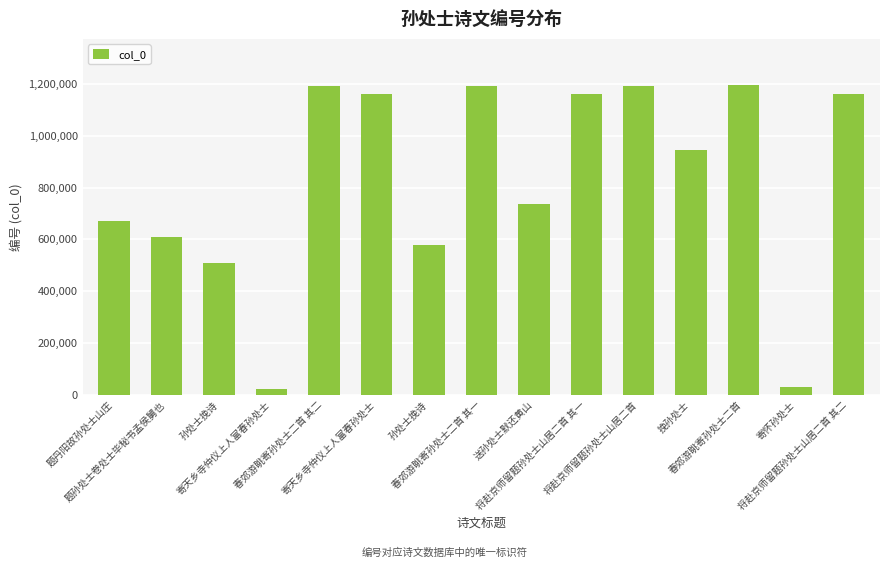

Count the number of categories in the chart.

15